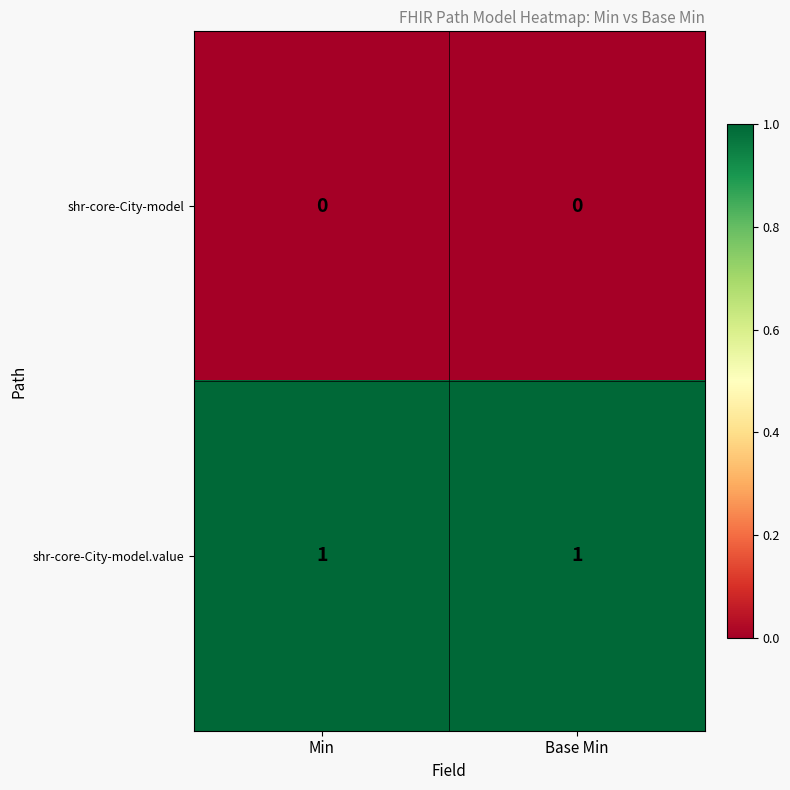

What is the difference between the highest and lowest values at Base Min?

1